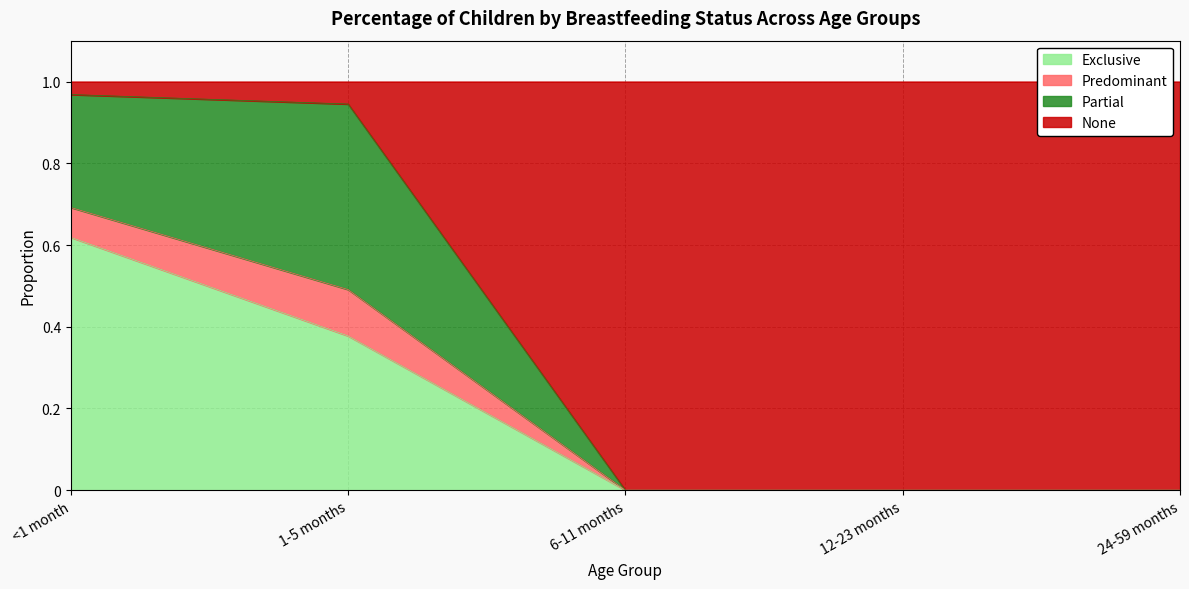

Is it true that Exclusive equals -0.4 at 24-59 months?

False